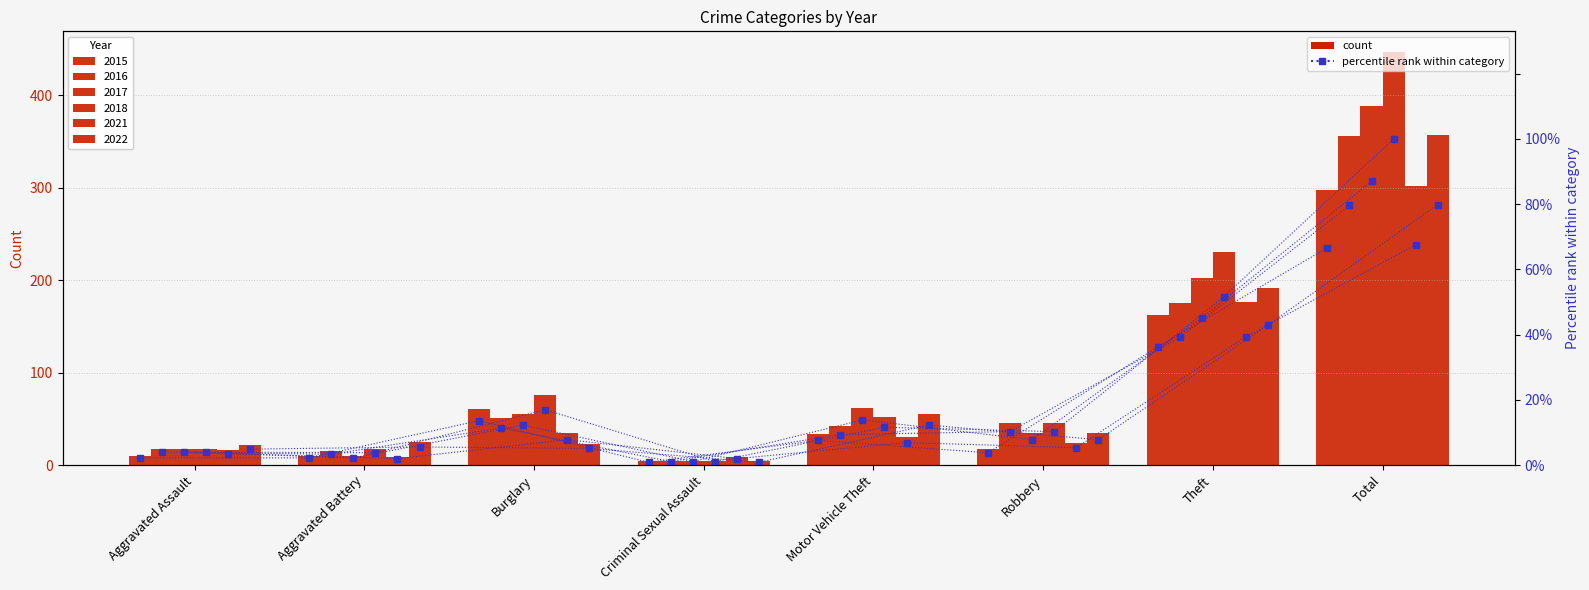

Is the value of 2022 %ile at Aggravated Battery greater than the value of 2018 %ile at Burglary?

No